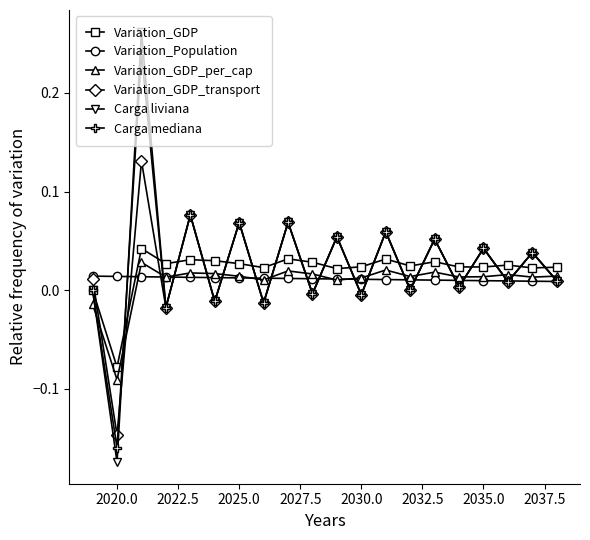

In Carga liviana, how many points are higher than both neighbors (excluding endpoints)?

9